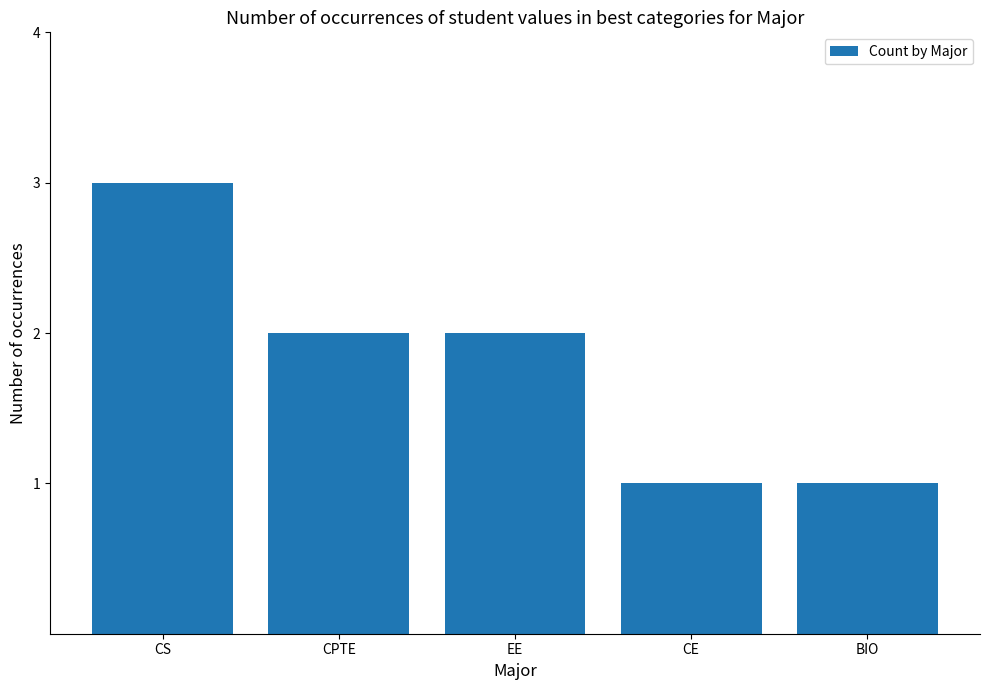

What position from the left is CE?

4